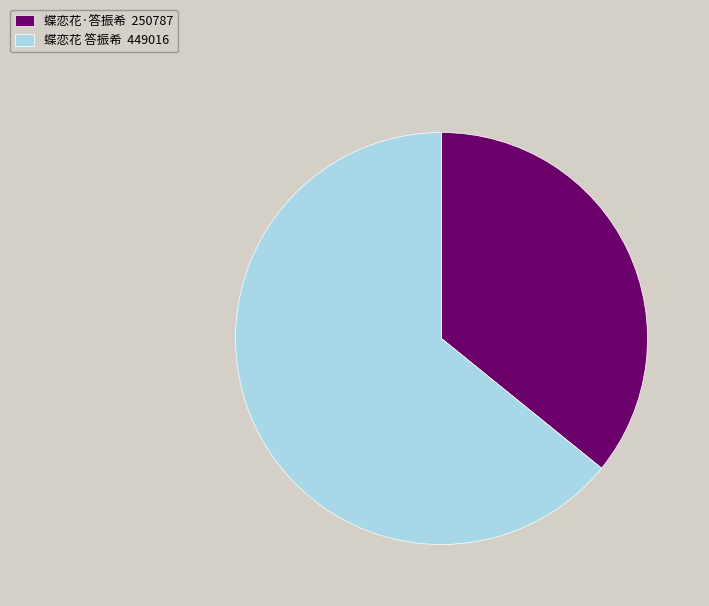

Between 蝶恋花·答振希 250787 and 蝶恋花 答振希 449016, which is larger?

蝶恋花 答振希 449016